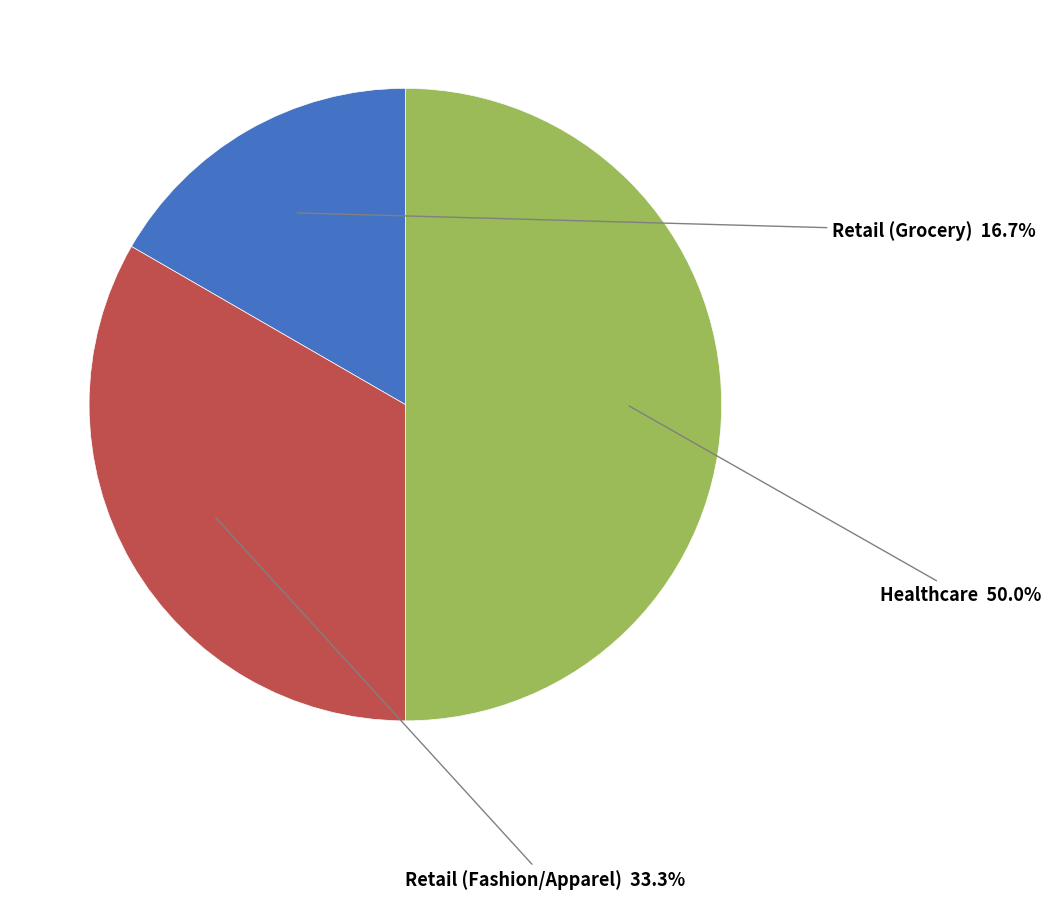

Does any single category account for the majority?

No